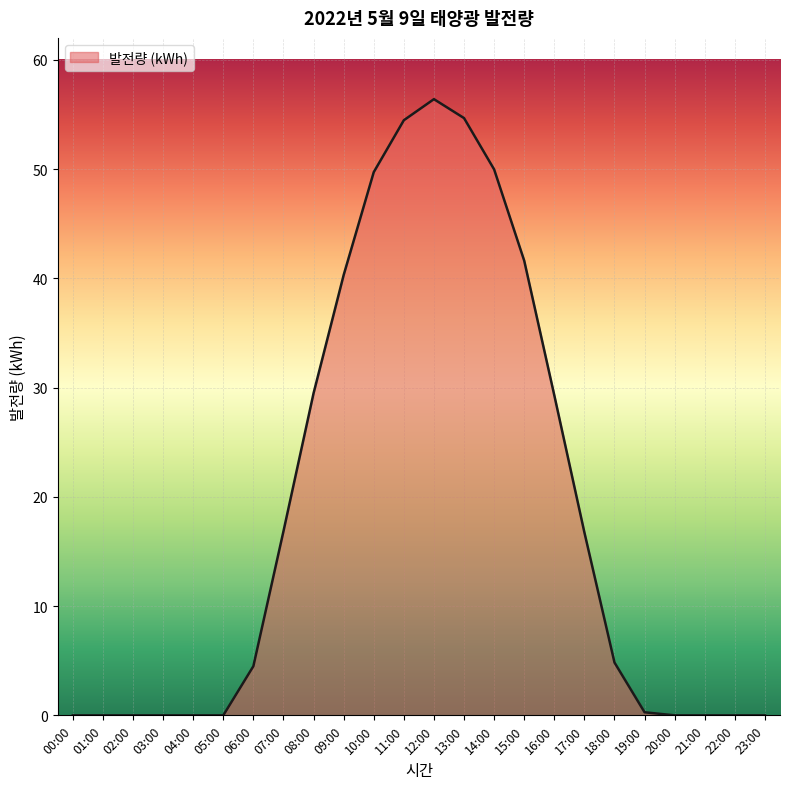

What position from the right is 09:00?

15